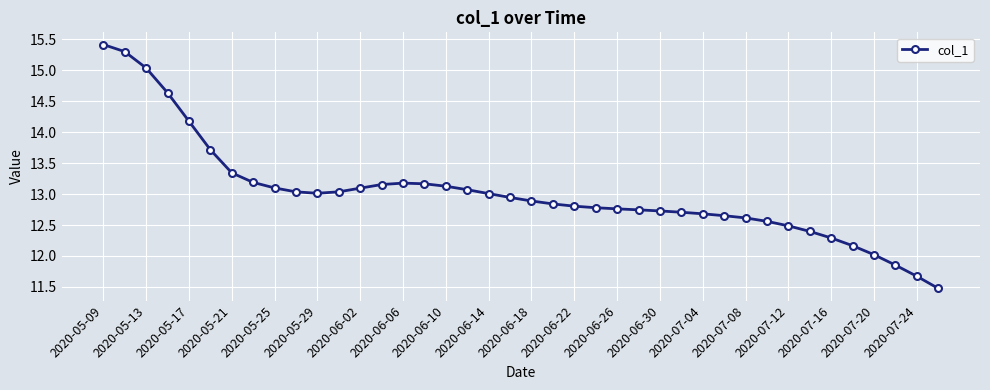

What is the value of the 2nd point from the left?

15.3